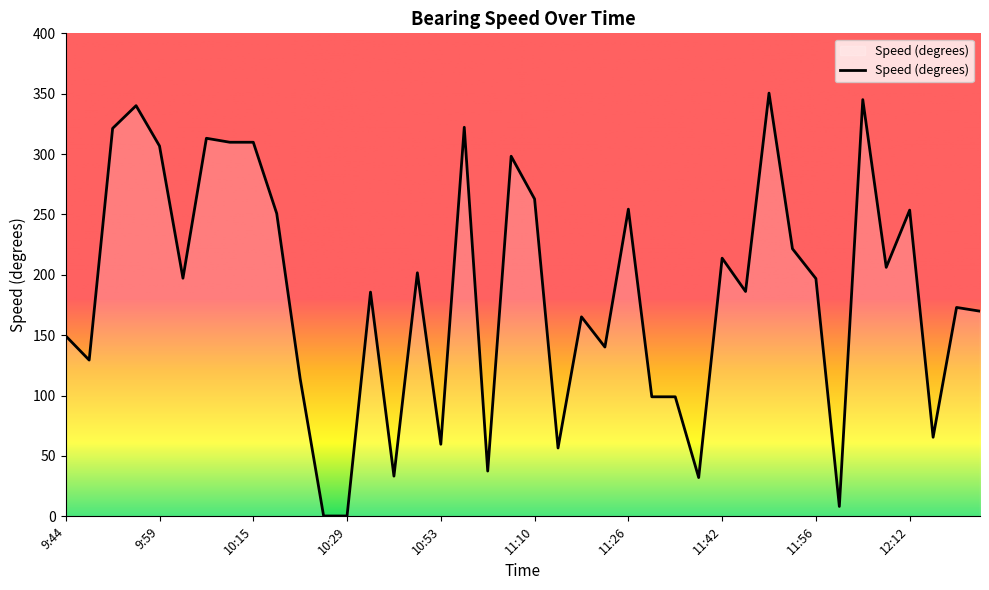

What is the greatest value displayed?

350.5